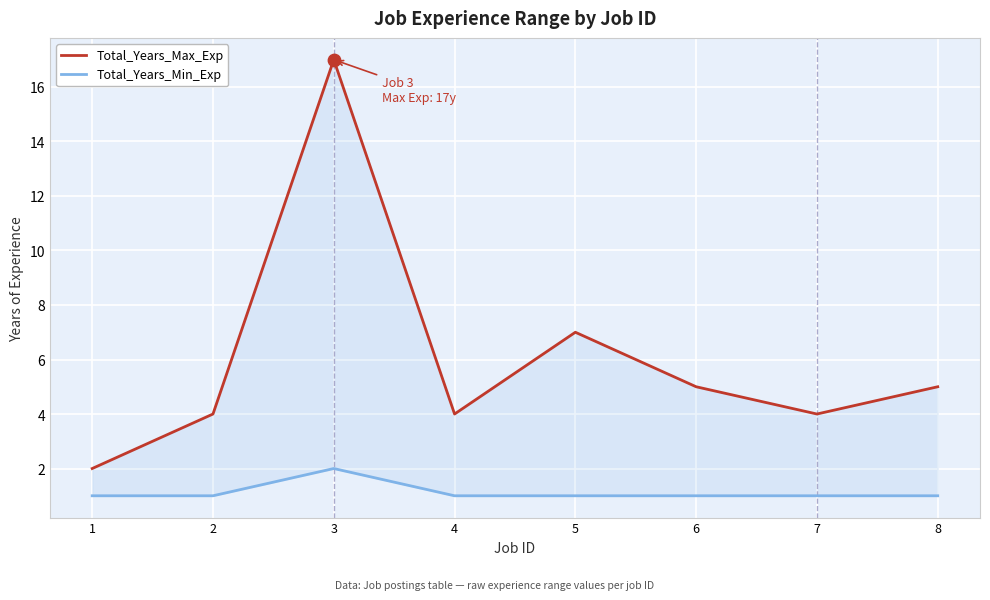

Is the value of Total_Years_Max_Exp at 3 greater than the value of Total_Years_Min_Exp at 3?

Yes